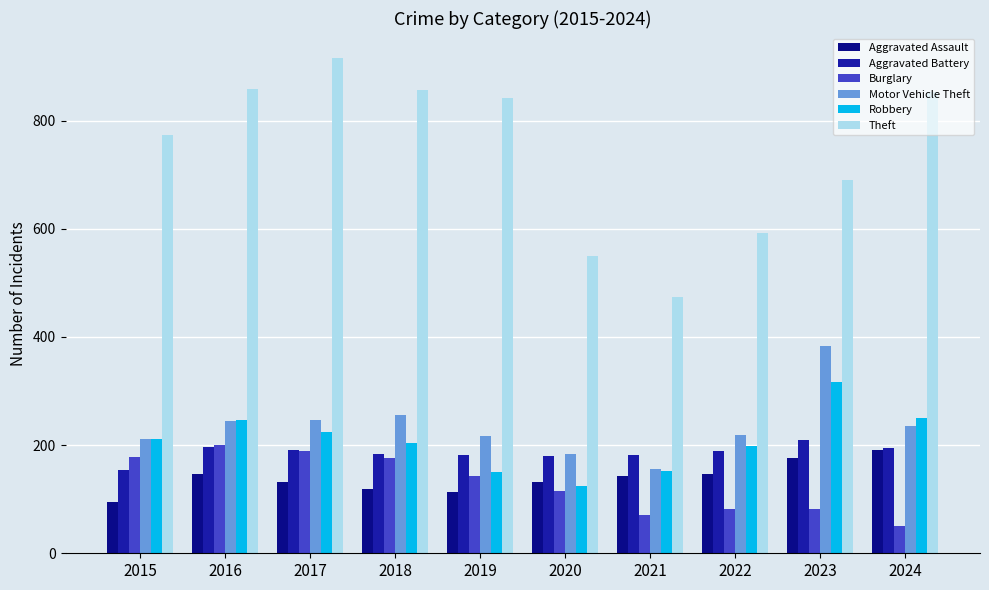

What is the difference between the second highest and minimum values in the Aggravated Battery series?

42